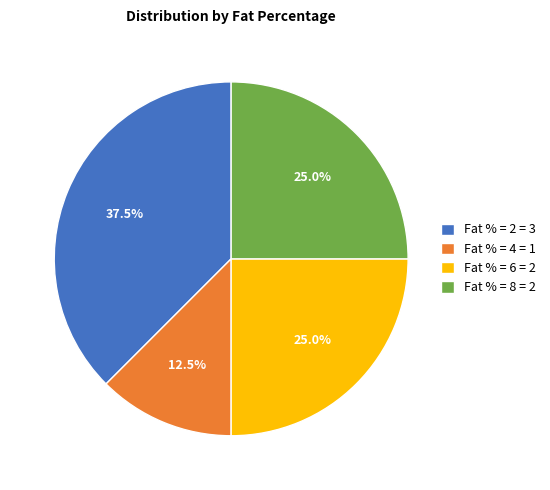

Does any single category account for the majority?

No